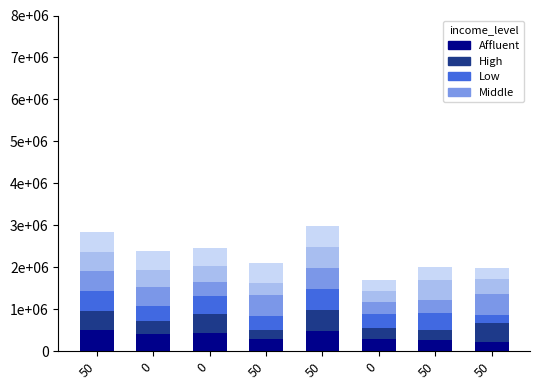

Are the bars grouped side by side (vs. stacked)?

No